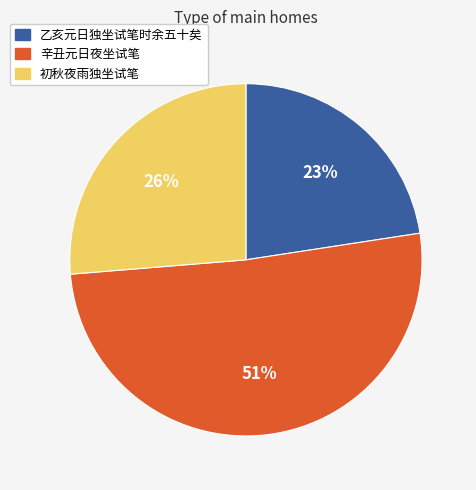

Does any single category account for the majority?

Yes